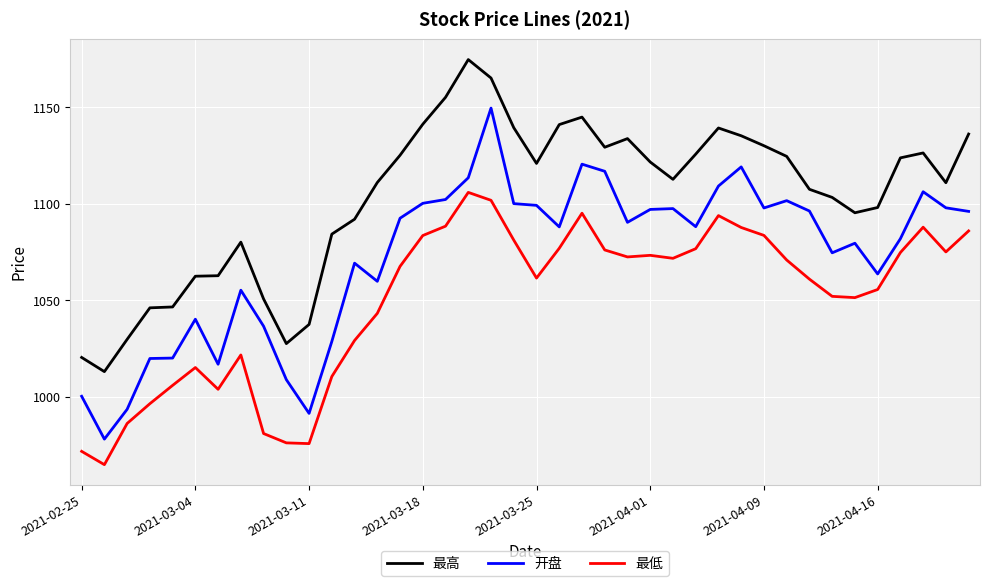

Which series has the largest total across all categories?

最高